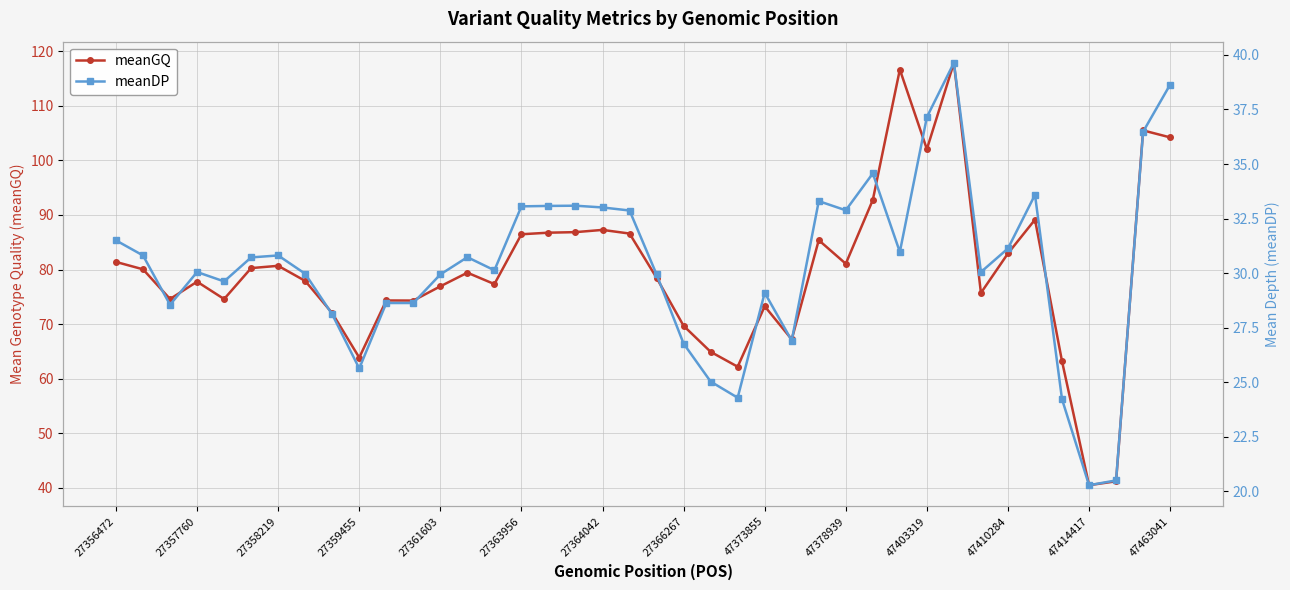

Rank the series by their average value, from highest to lowest.

meanGQ, meanDP